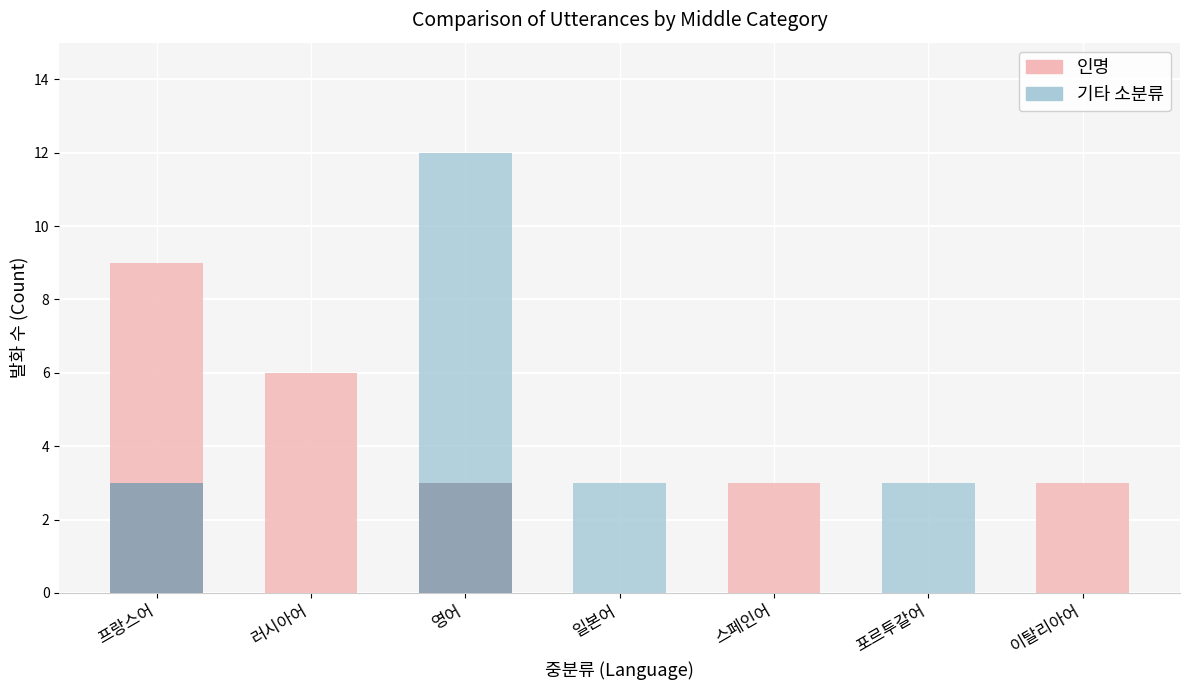

What is the spread (max minus min) of values at 포르투갈어?

3